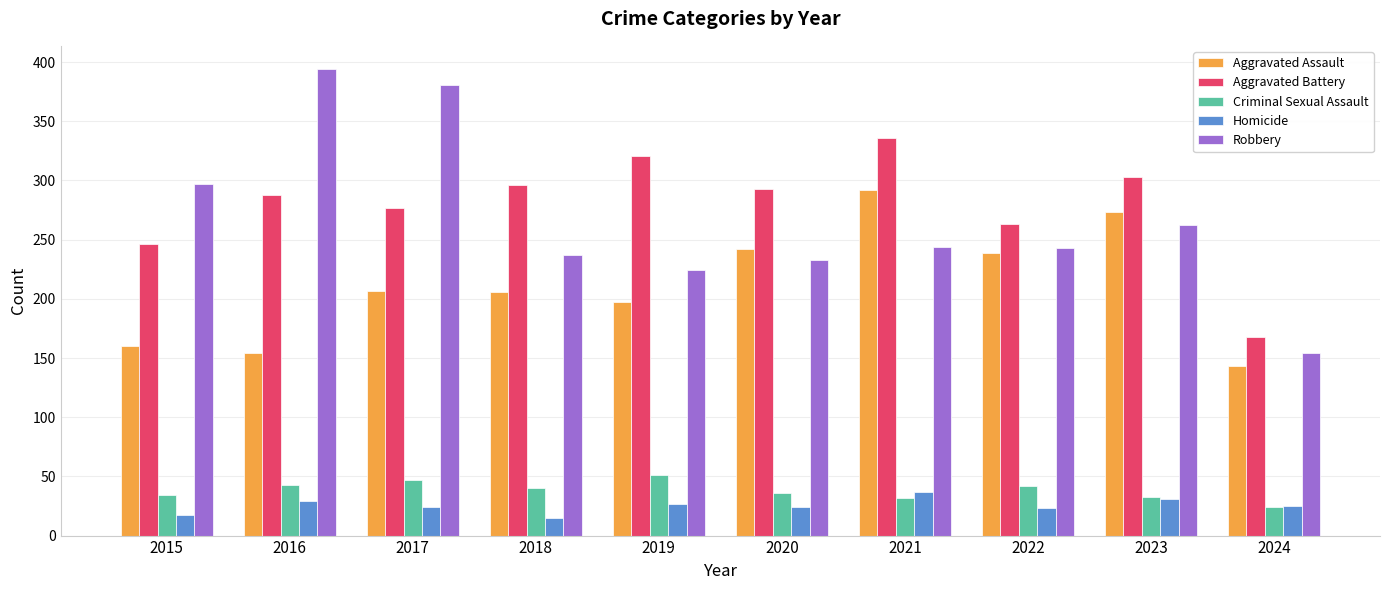

Which category has the highest value in the Aggravated Battery series?

2021